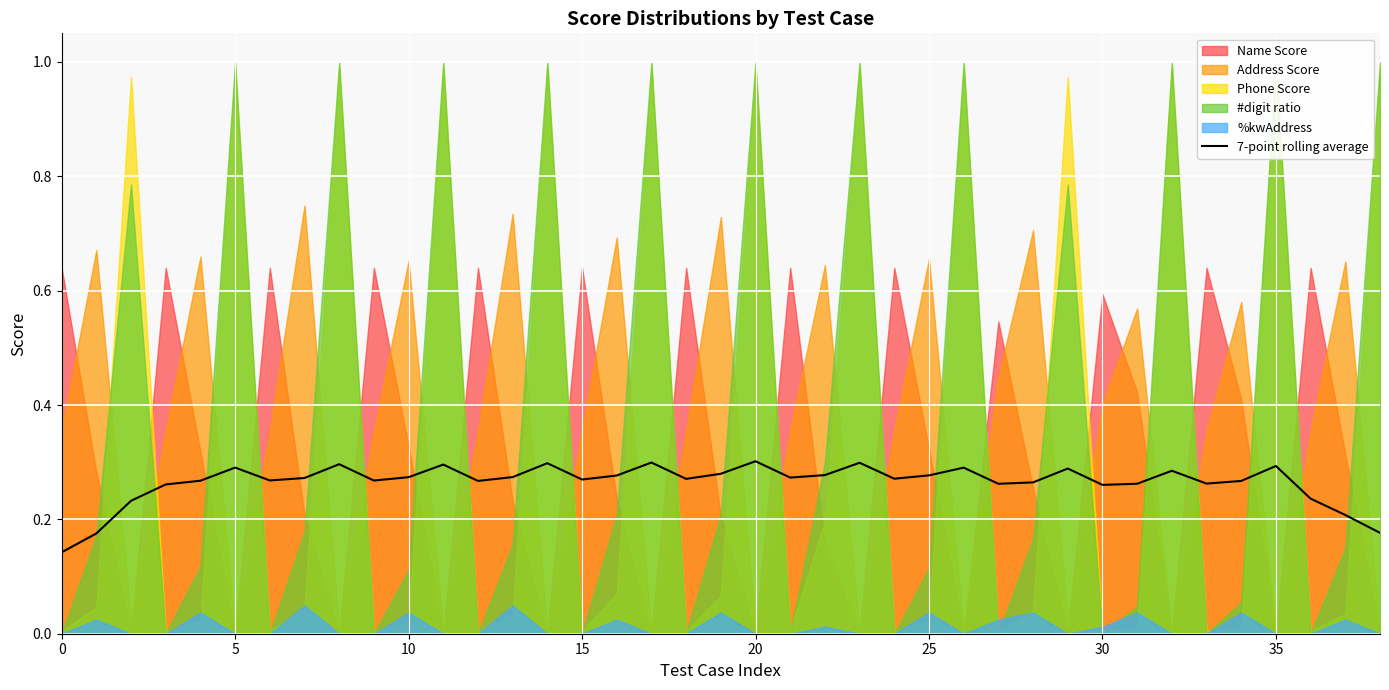

The 7-point rolling average series shows 0.1 at 30. True or false?

False